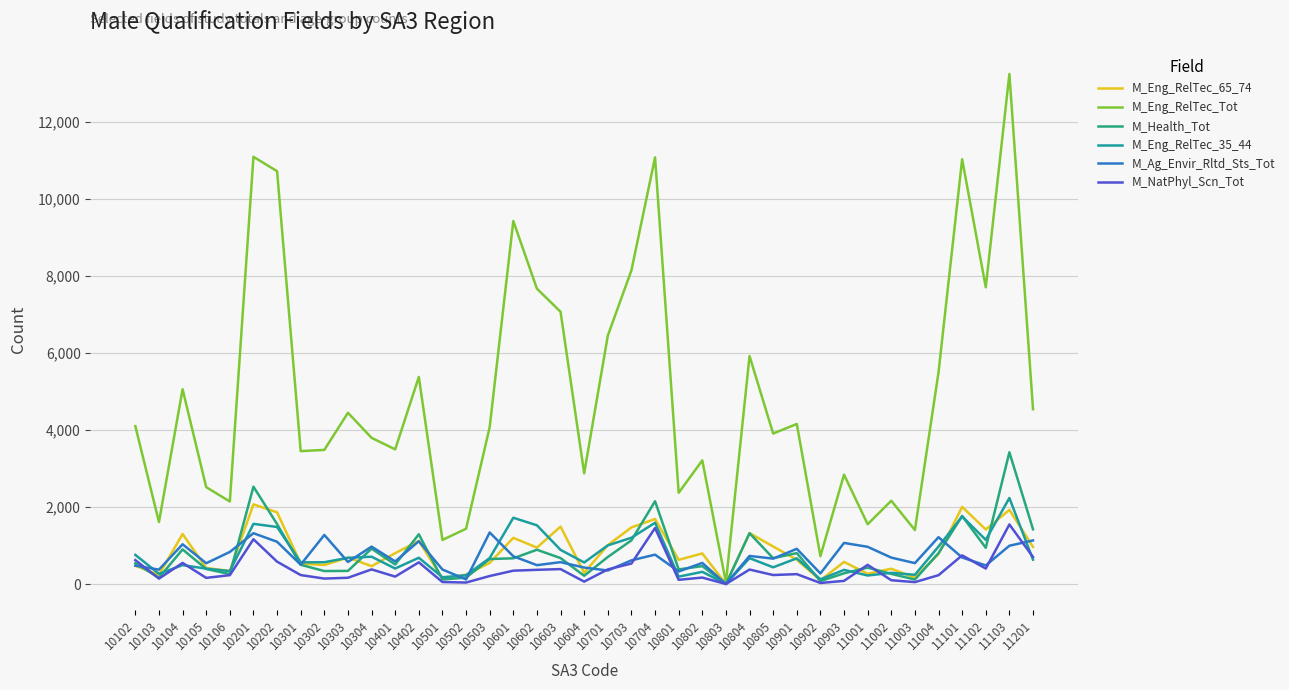

Where is M_Eng_RelTec_35_44 nearest to the value 1122?

11102